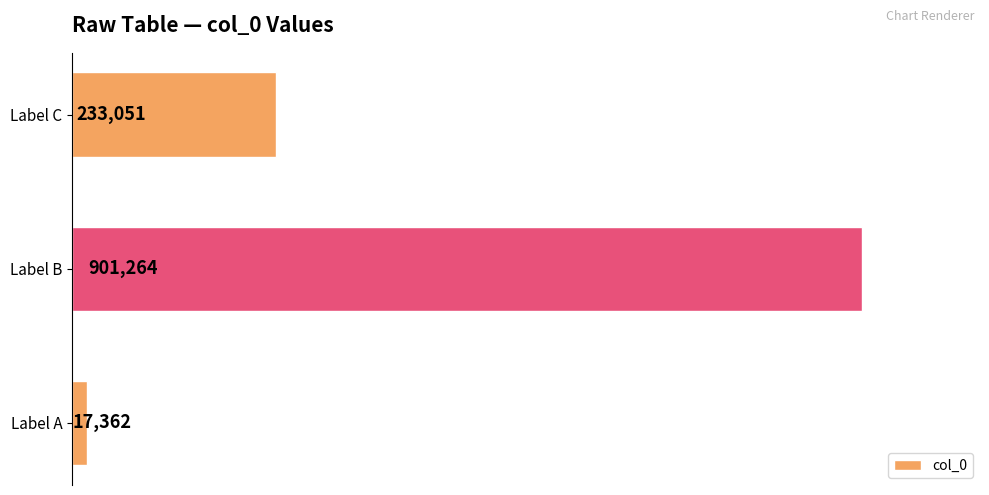

List the labels in order of value, smallest first.

Label A, Label C, Label B